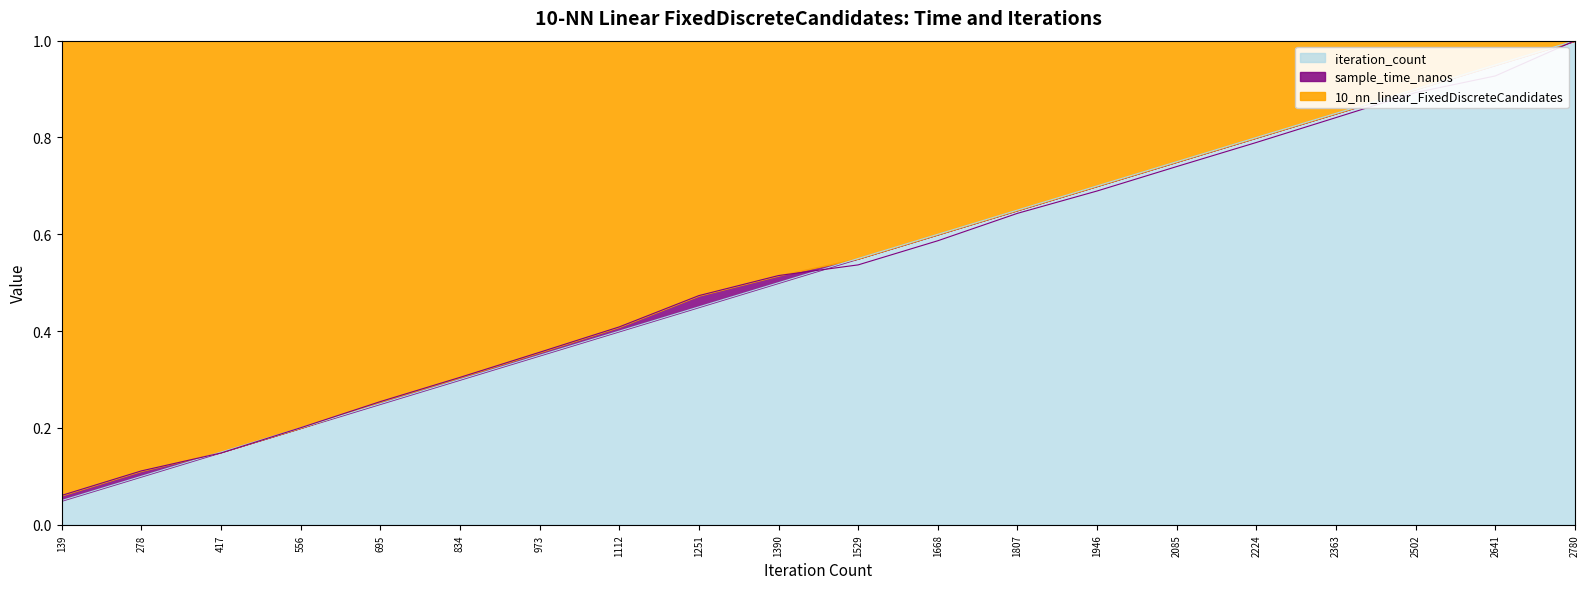

Read the iteration_count value at 1251.

0.5